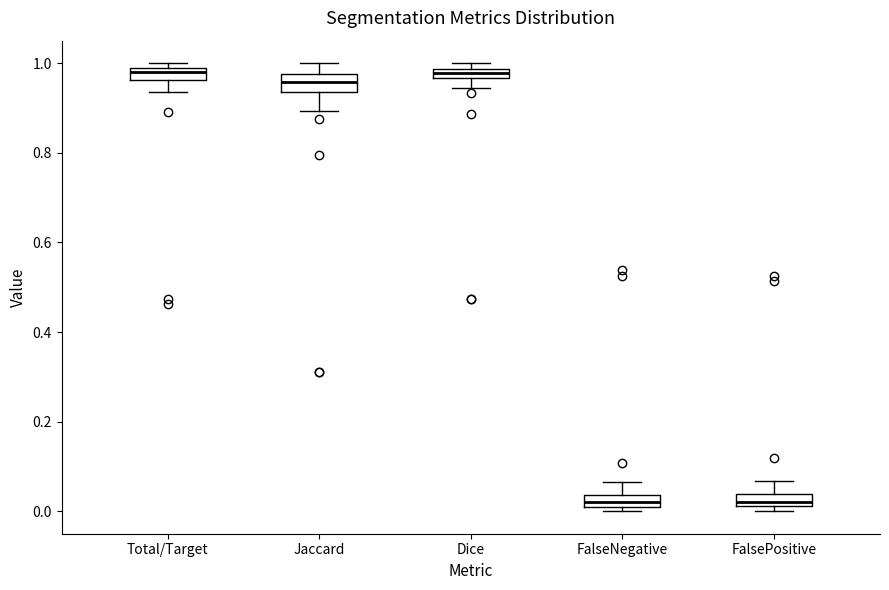

Where is the lower edge of the box for Dice on the y-axis? The values are not printed on the chart, so give them approximately, as read against the axis.

0.96